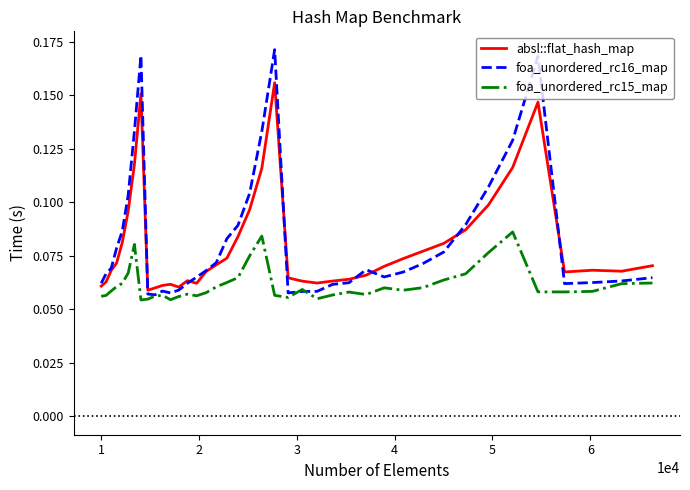

How many series are shown in this chart?

3